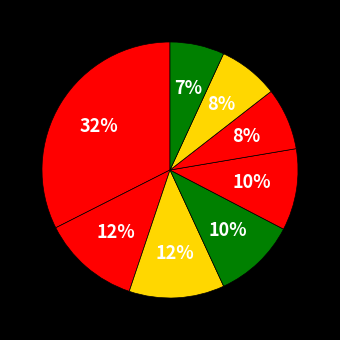

Count the number of slices in the pie.

8